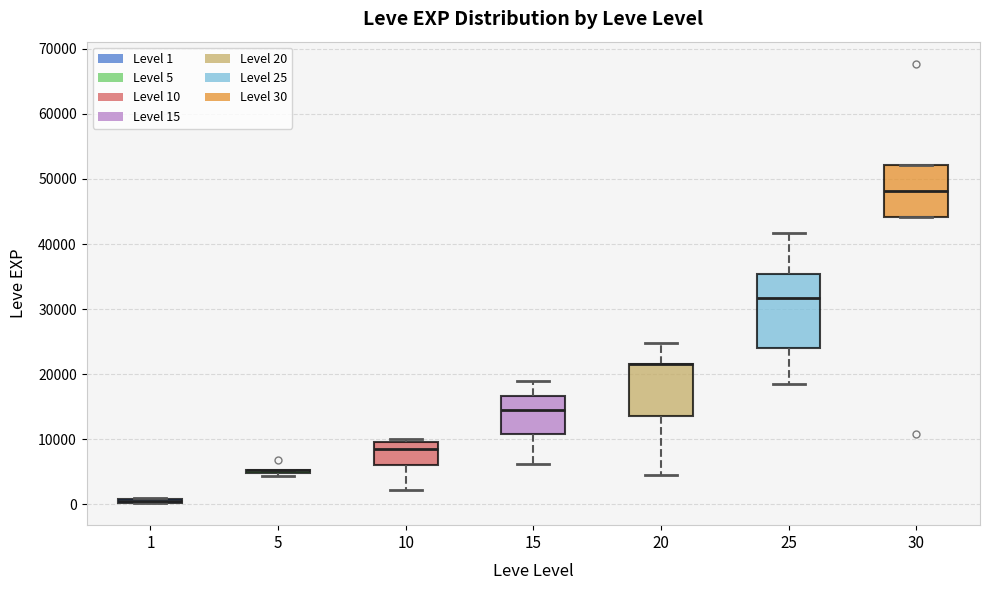

Comparing the boxes themselves (not the whiskers), which one is the tallest?

25